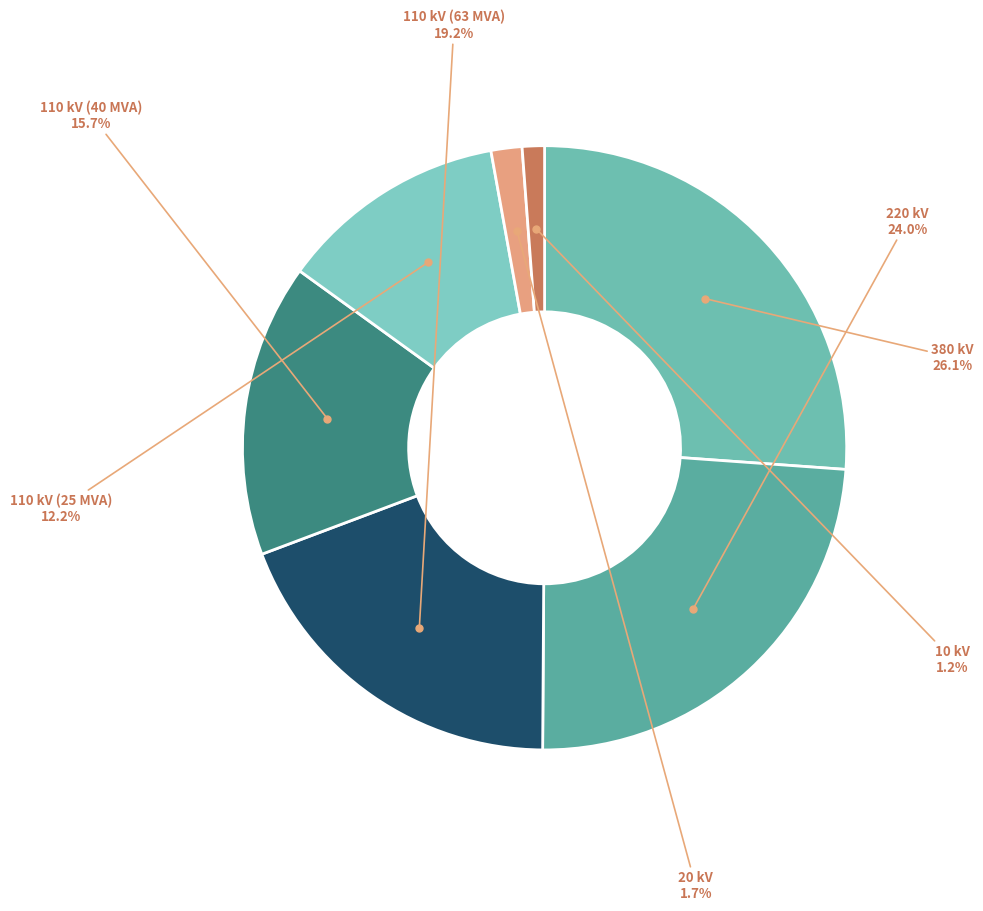

How many slices are in this pie chart?

7